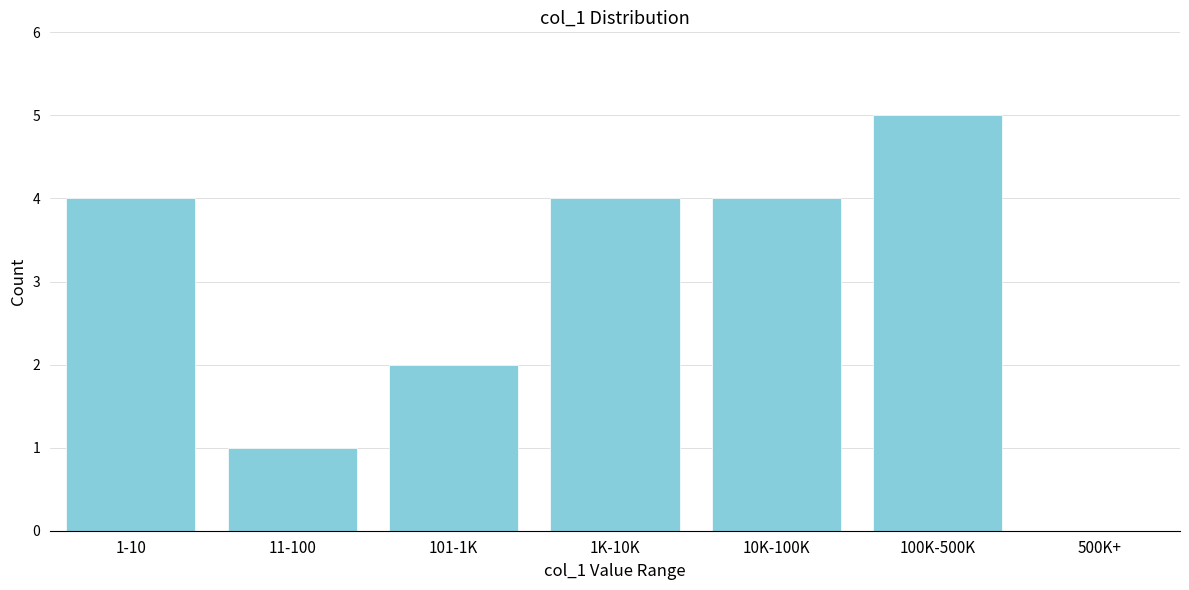

Reading left to right, extract all data points from this chart.

1-10=4	11-100=1	101-1K=2	1K-10K=4	10K-100K=4	100K-500K=5	500K+=0